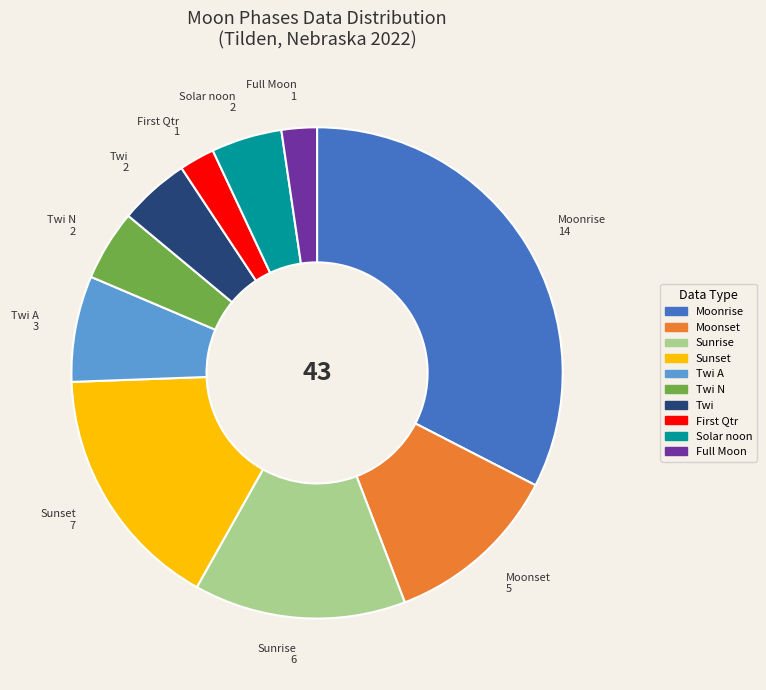

Does Full Moon represent more than half of the total?

No